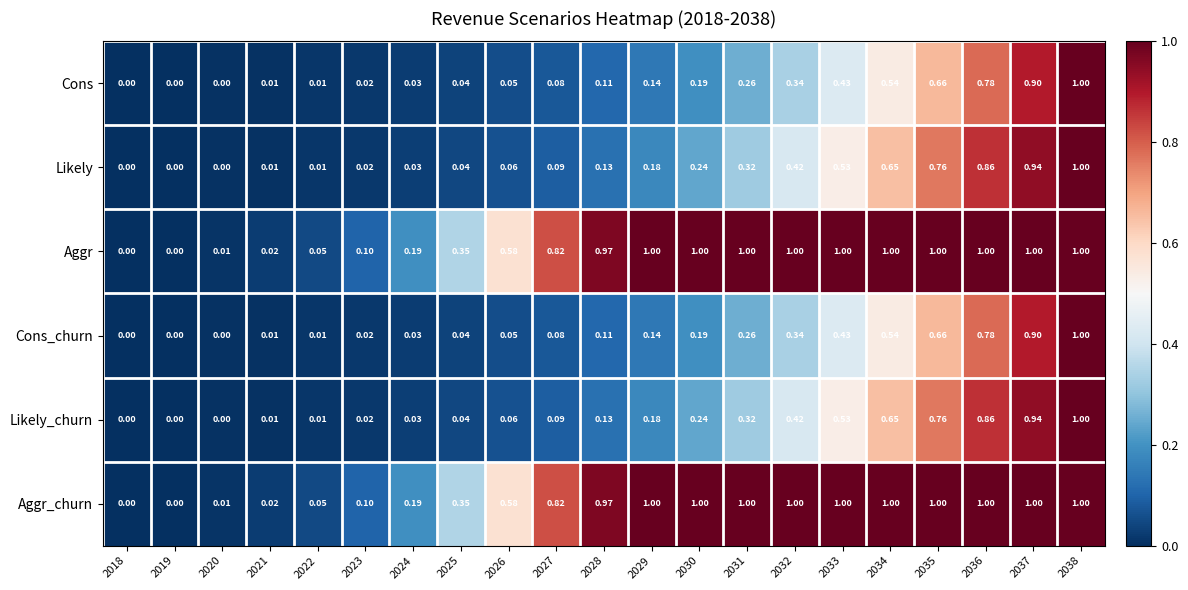

Is the value of Likely_churn at 2035 greater than the value of Aggr at 2038?

No